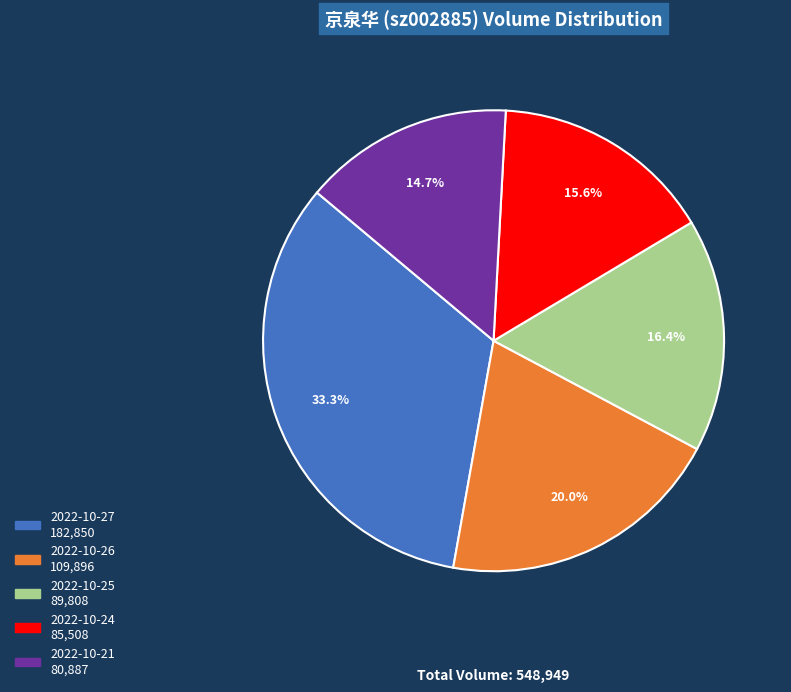

Which has a higher value, 2022-10-25 or 2022-10-21?

2022-10-25